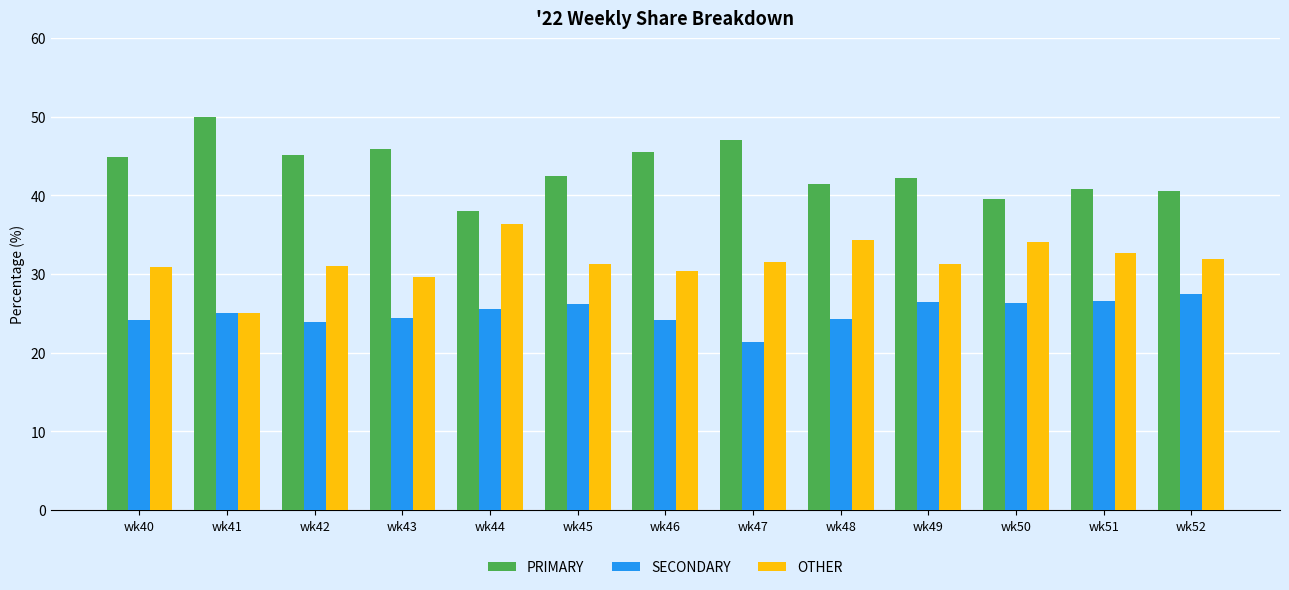

What is the difference between the maximum and minimum values in the PRIMARY series?

12.0